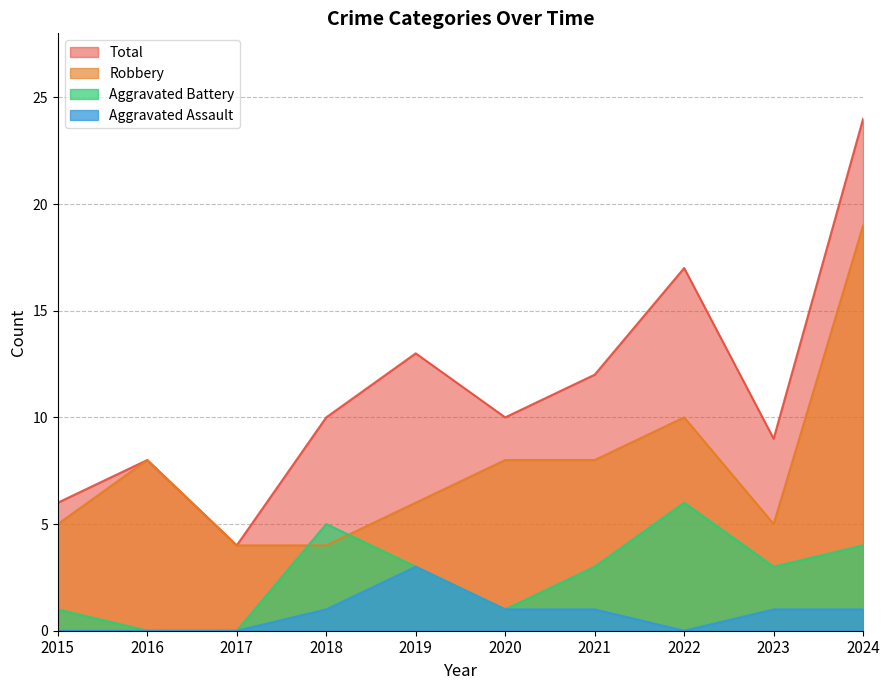

What are all the series names shown in the legend?

Total, Robbery, Aggravated Battery, Aggravated Assault